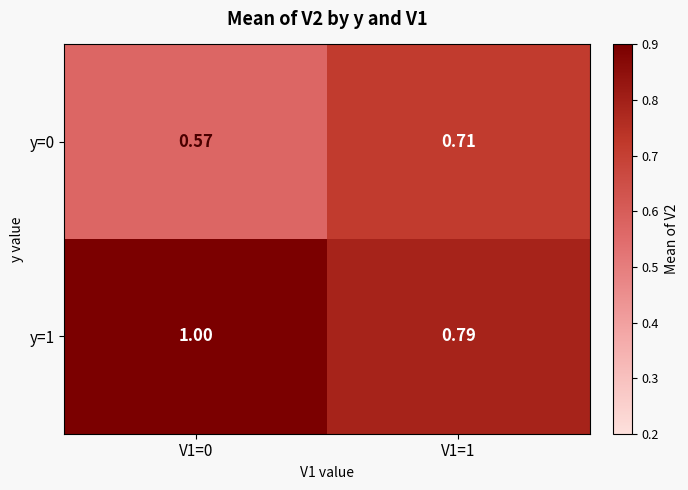

Which series has the largest total across all categories?

y=1